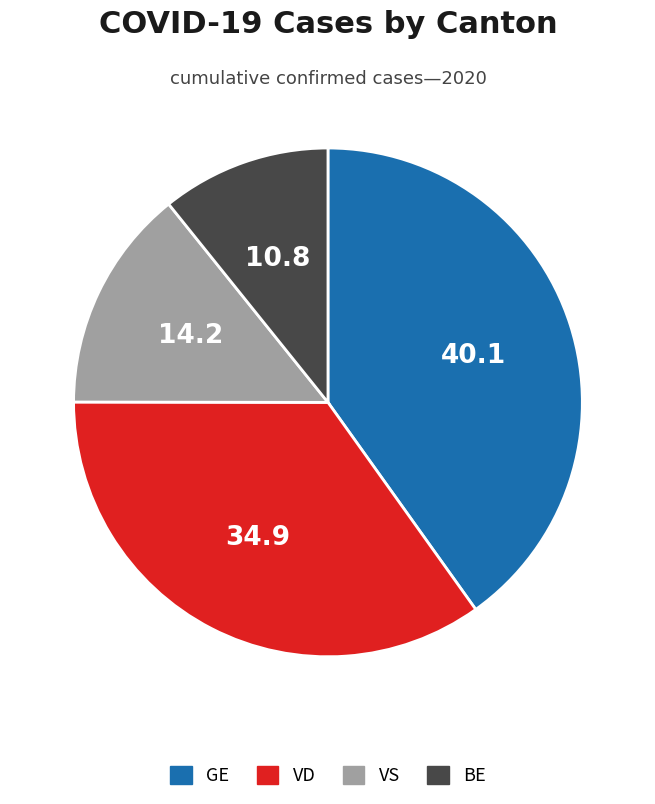

How many segments does this pie chart have?

4